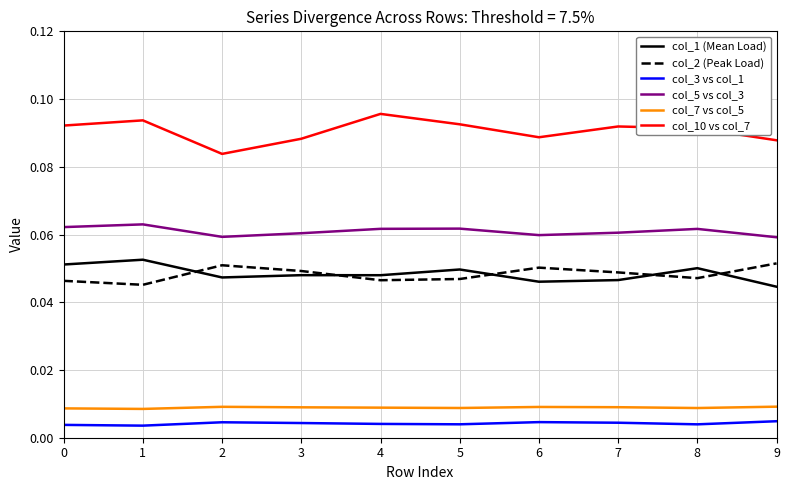

What is the total value across all series at 3?

0.3